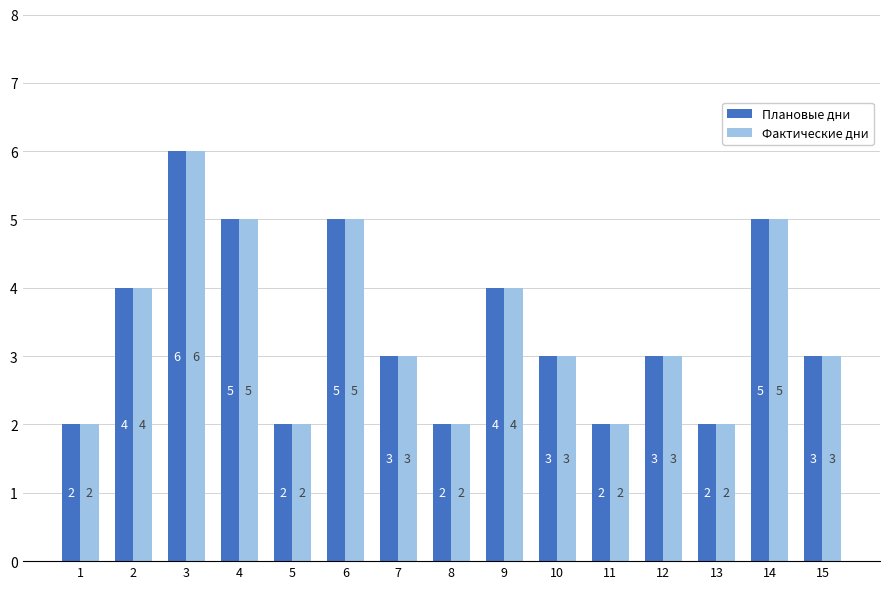

What is the total value across all series at 7?

6